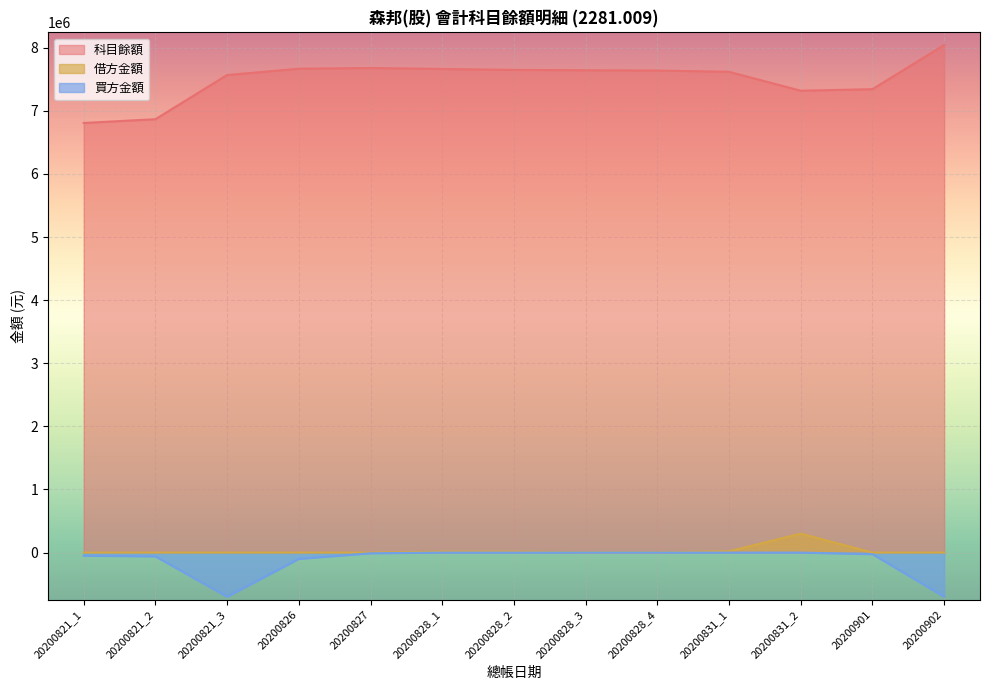

True or false: 借方金額 and 科目餘額 cross at least once.

False